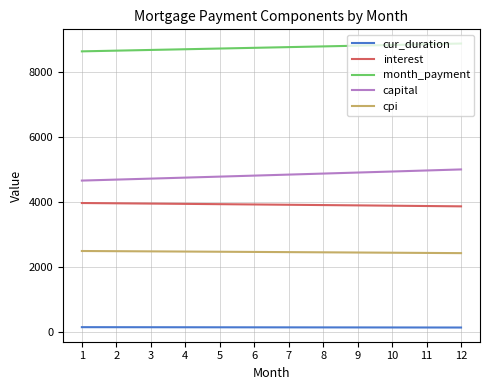

What is the total value across all series at 3?

19975.2